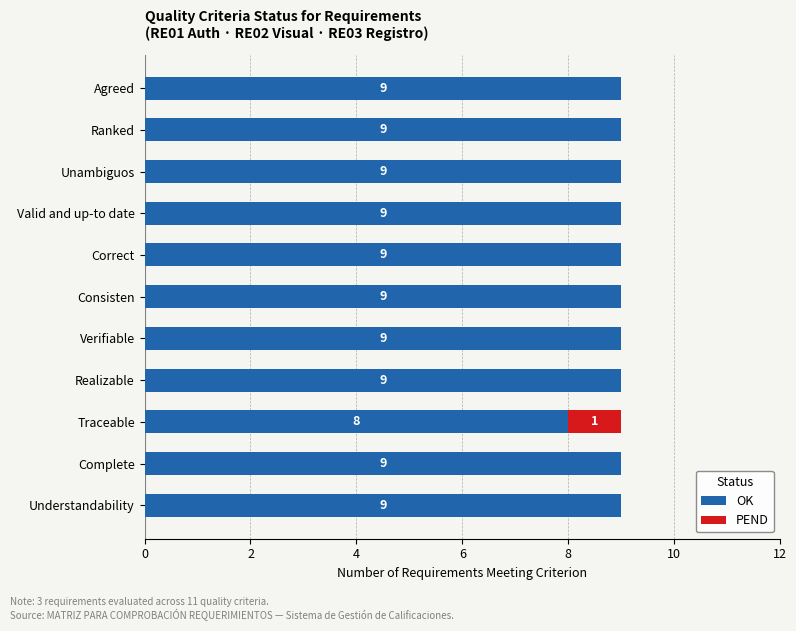

What is the maximum value for OK?

9